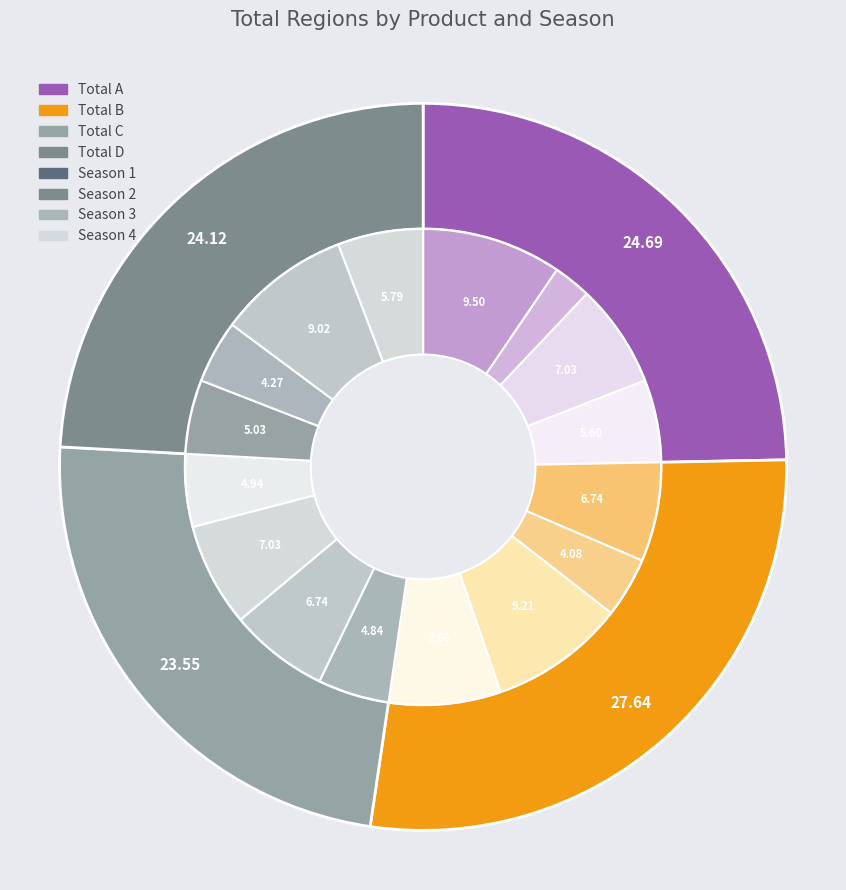

What percentage do Total A and Total D together represent?

48.8%